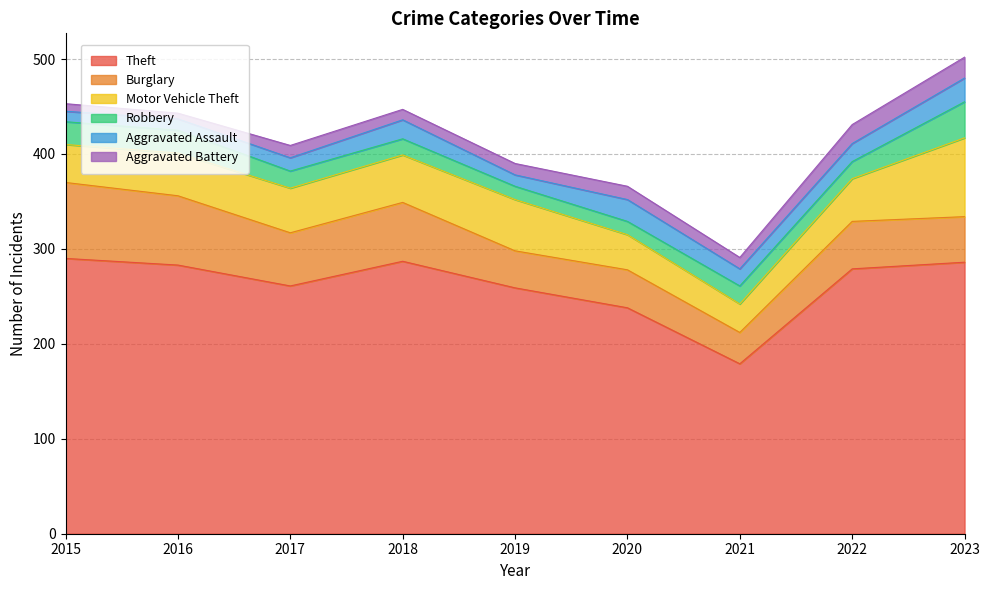

True or false: Burglary and Theft intersect in this chart.

False